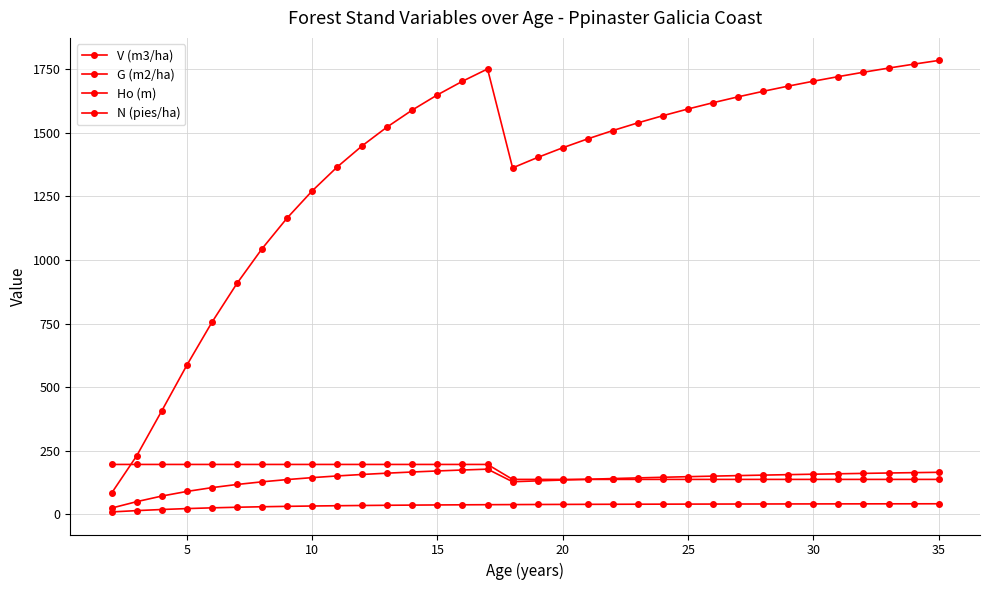

Is this an area chart (filled region under the line)?

No